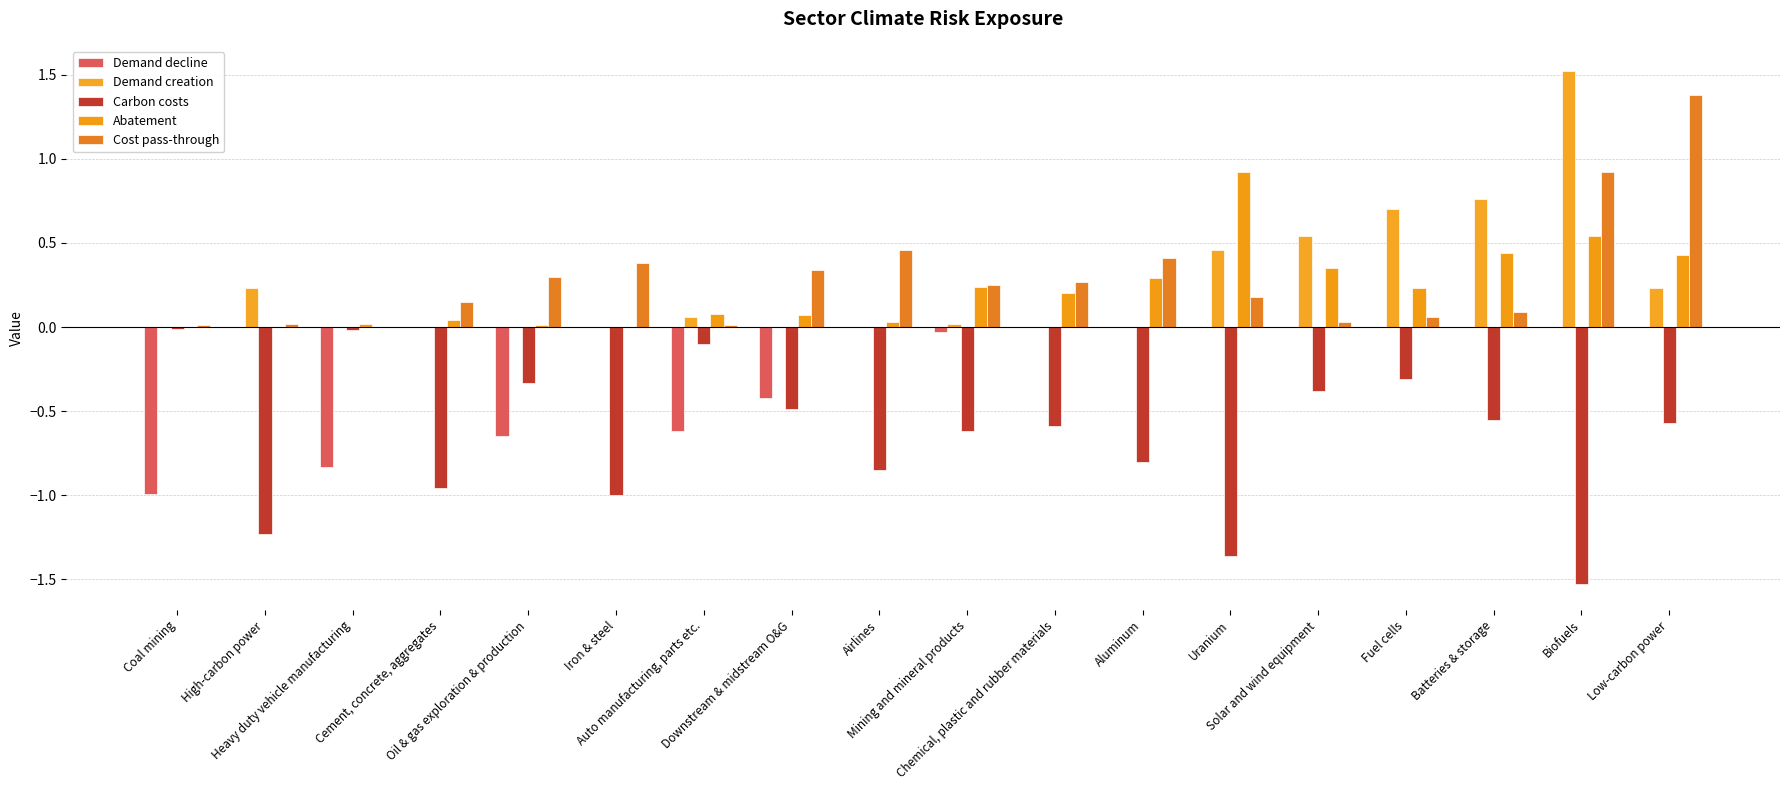

What is the label of the 9th bar from the left?

Airlines